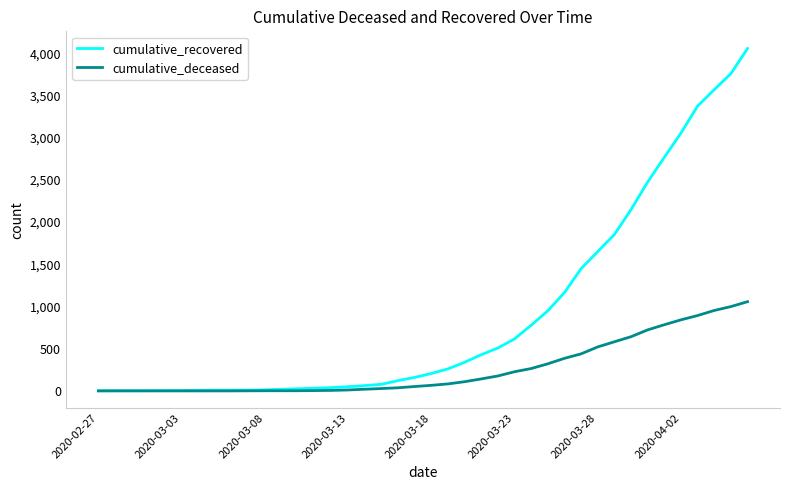

Which series has the largest total across all categories?

cumulative_recovered